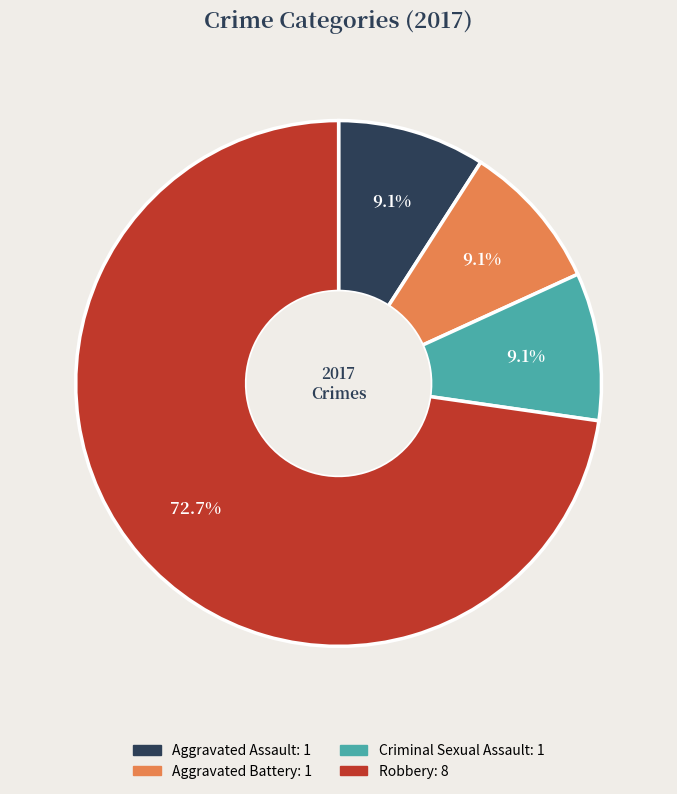

How many segments does this pie chart have?

4